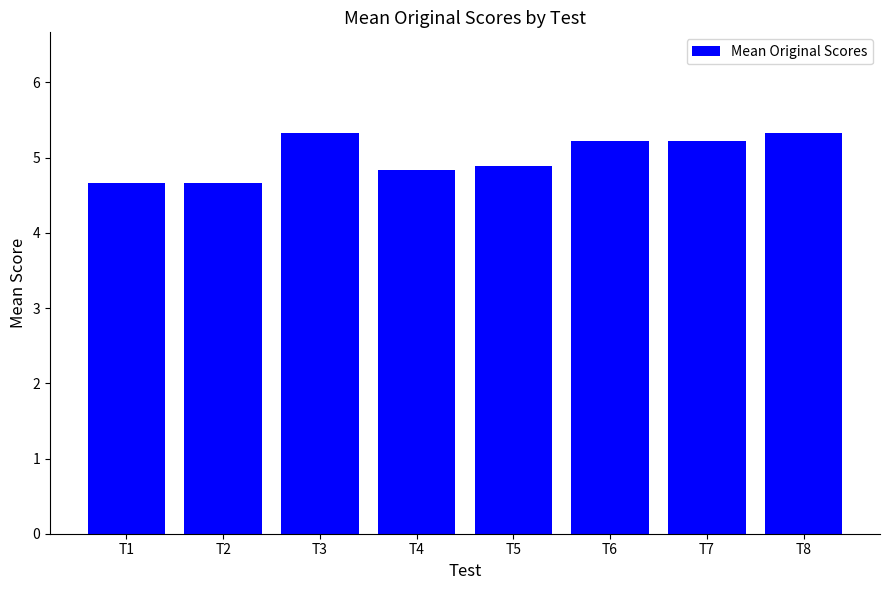

What is the change in value from T5 to T6?

+0.3